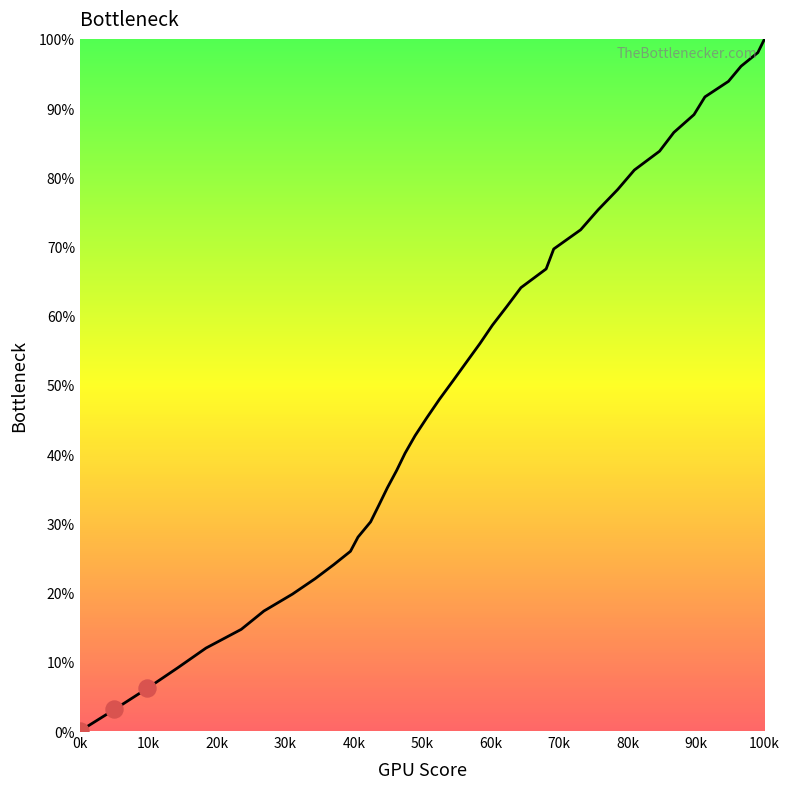

What is the difference between the maximum and minimum values?

100.0